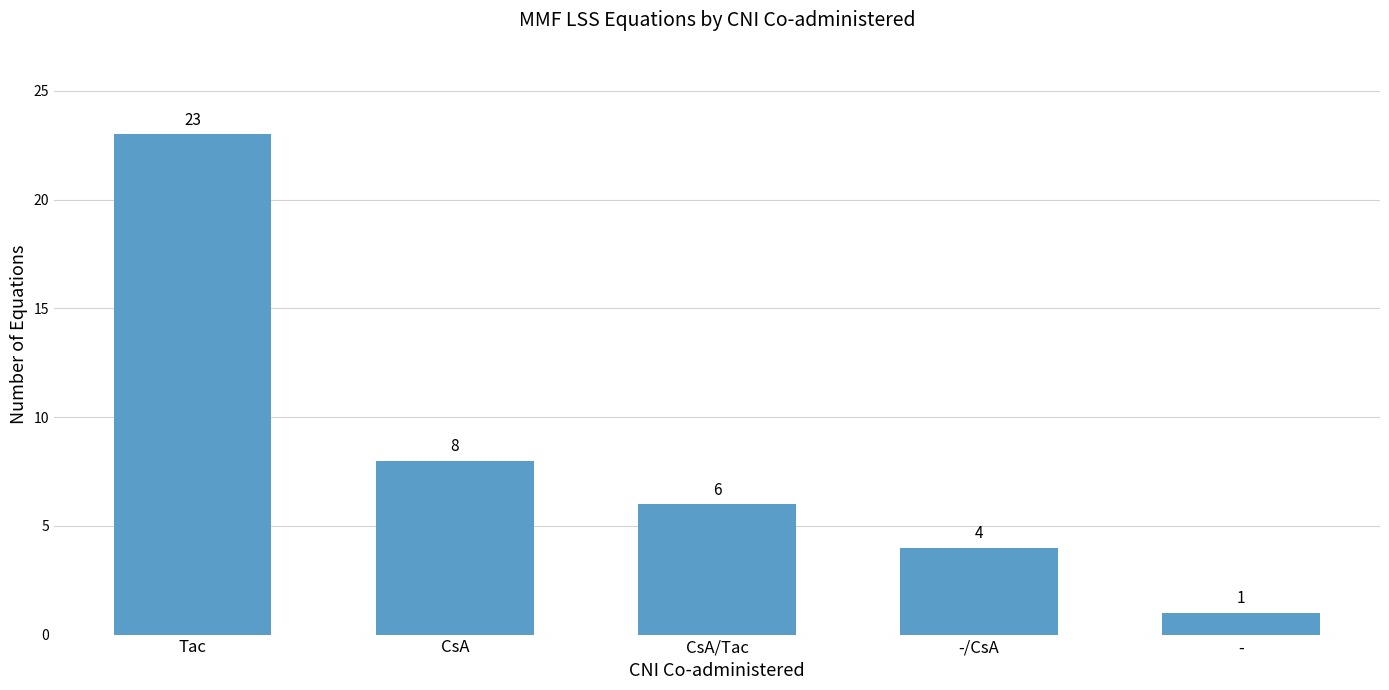

List the labels in order of value, largest first.

Tac, CsA, CsA/Tac, -/CsA, -